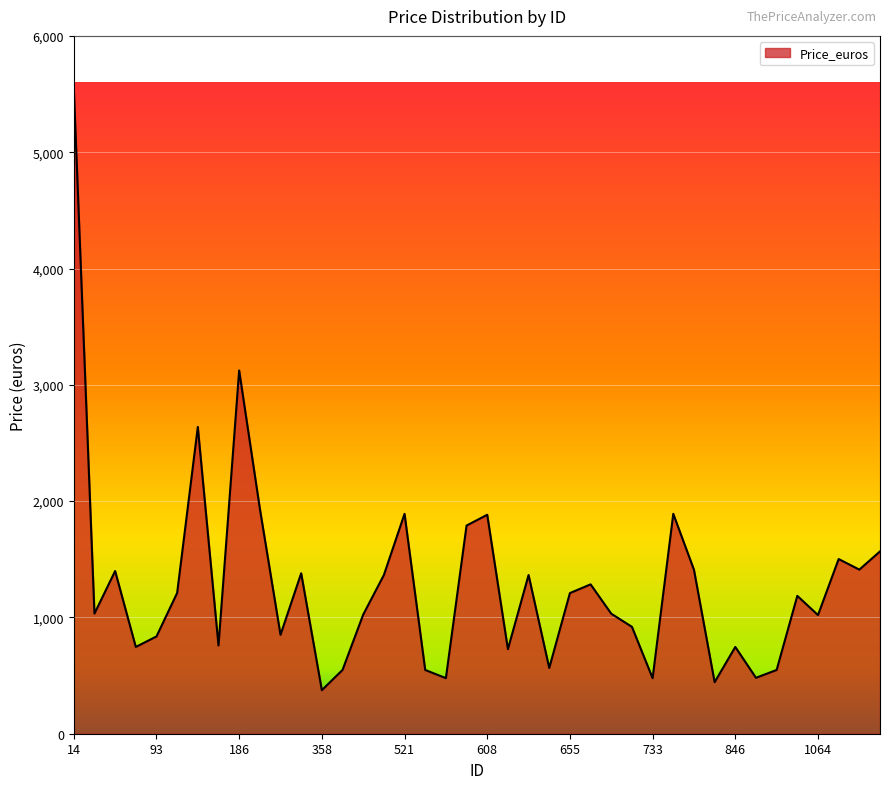

How many lines are shown in the chart?

1